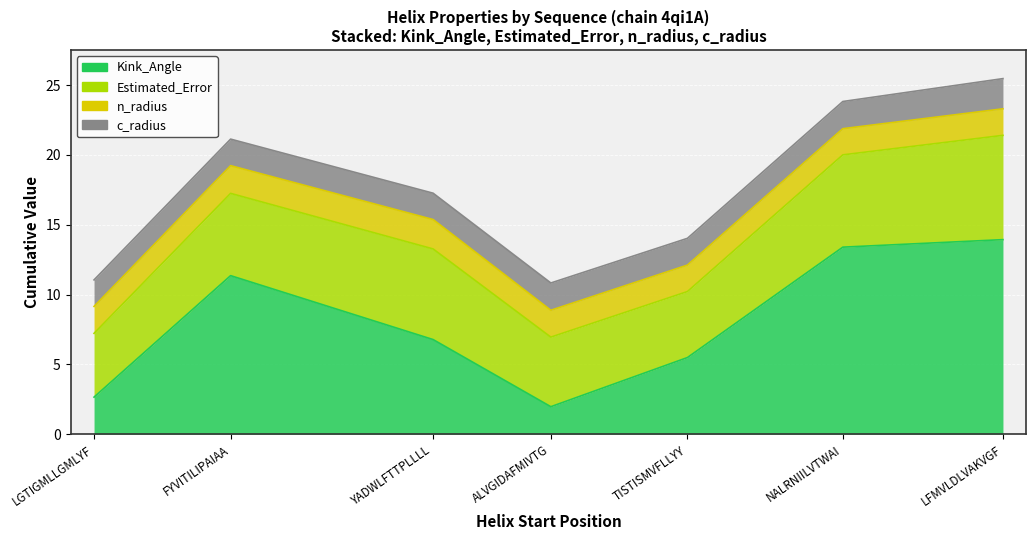

Which series has the widest spread of values?

Kink_Angle